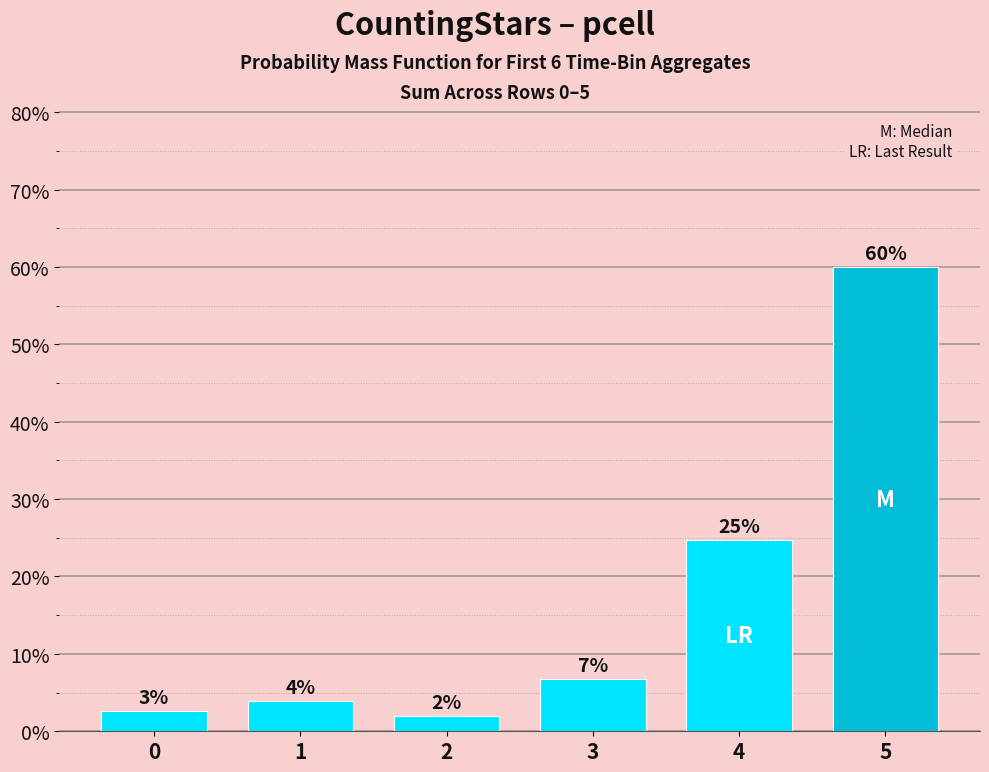

Are the bars horizontal?

No